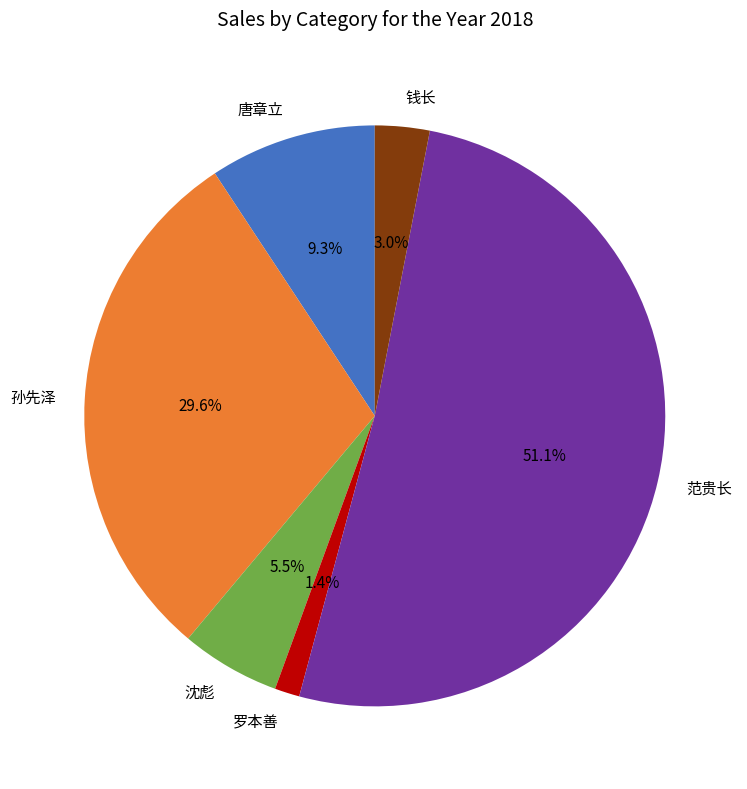

How many segments does this pie chart have?

6